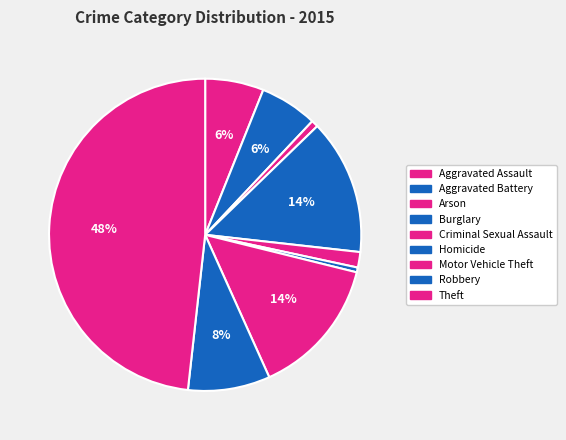

How many segments does this pie chart have?

9